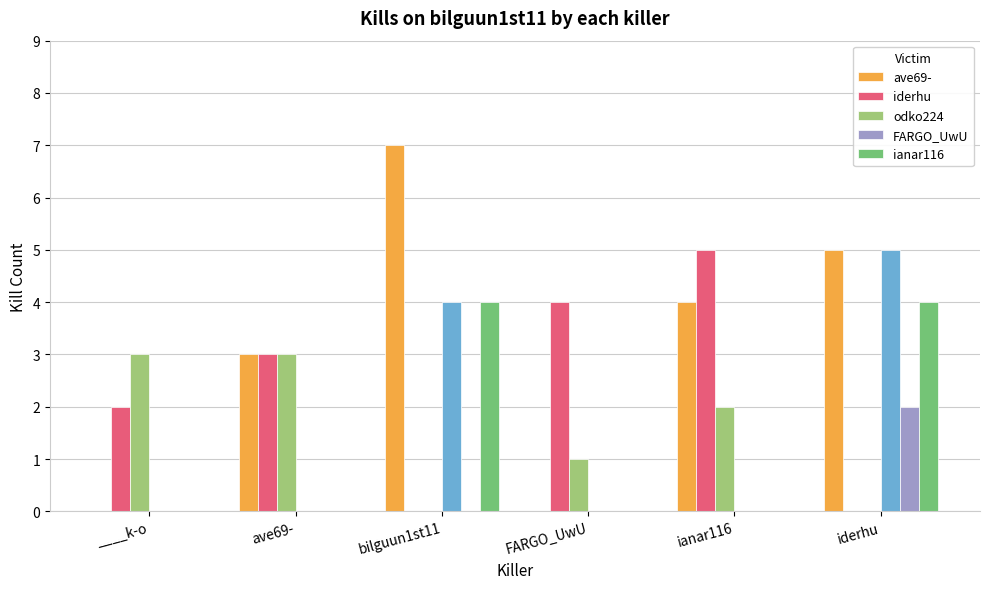

Between ianar116 and ____k-o, which is larger?

ianar116